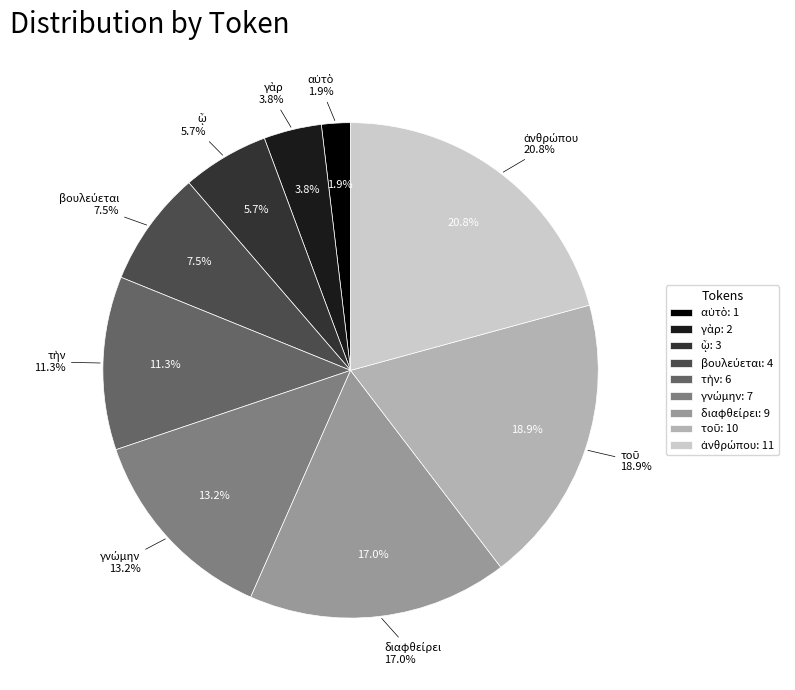

To the nearest percent, what is the difference between the largest and smallest slice percentages?

19%